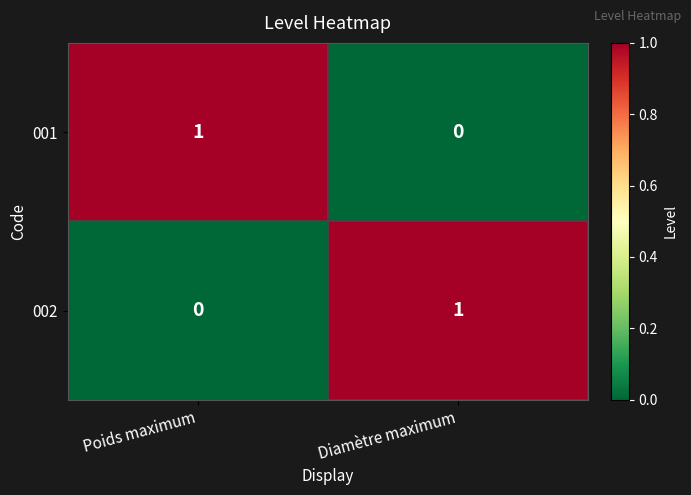

At which label is 001 closest to 0?

Diamètre maximum